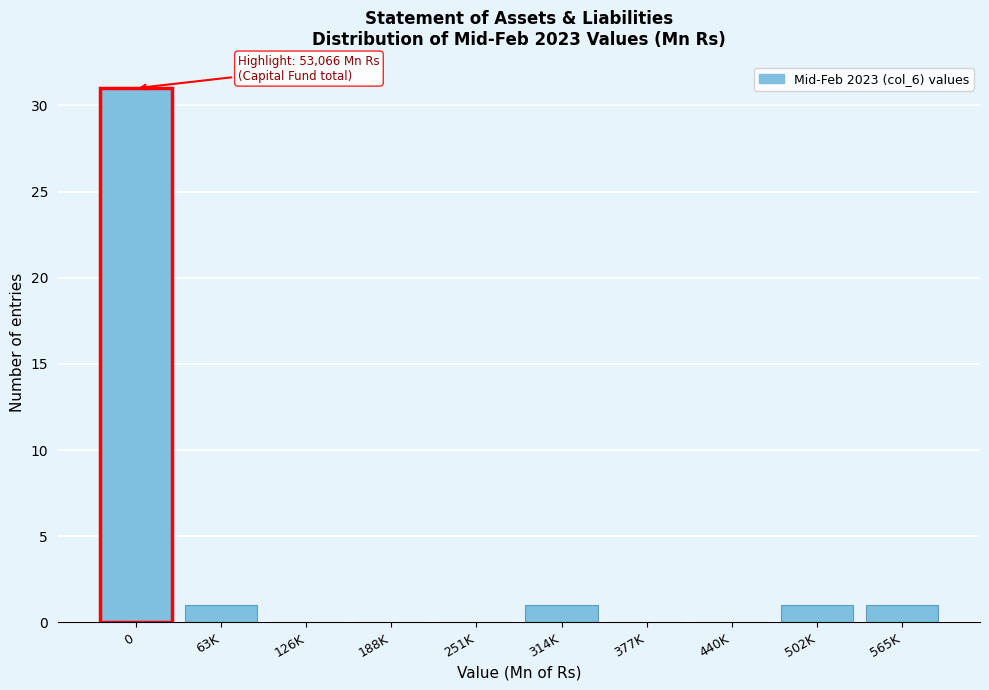

Reading left to right, what are all the values shown in this chart?

0=31	63K=1	126K=0	188K=0	251K=0	314K=1	377K=0	440K=0	502K=1	565K=1